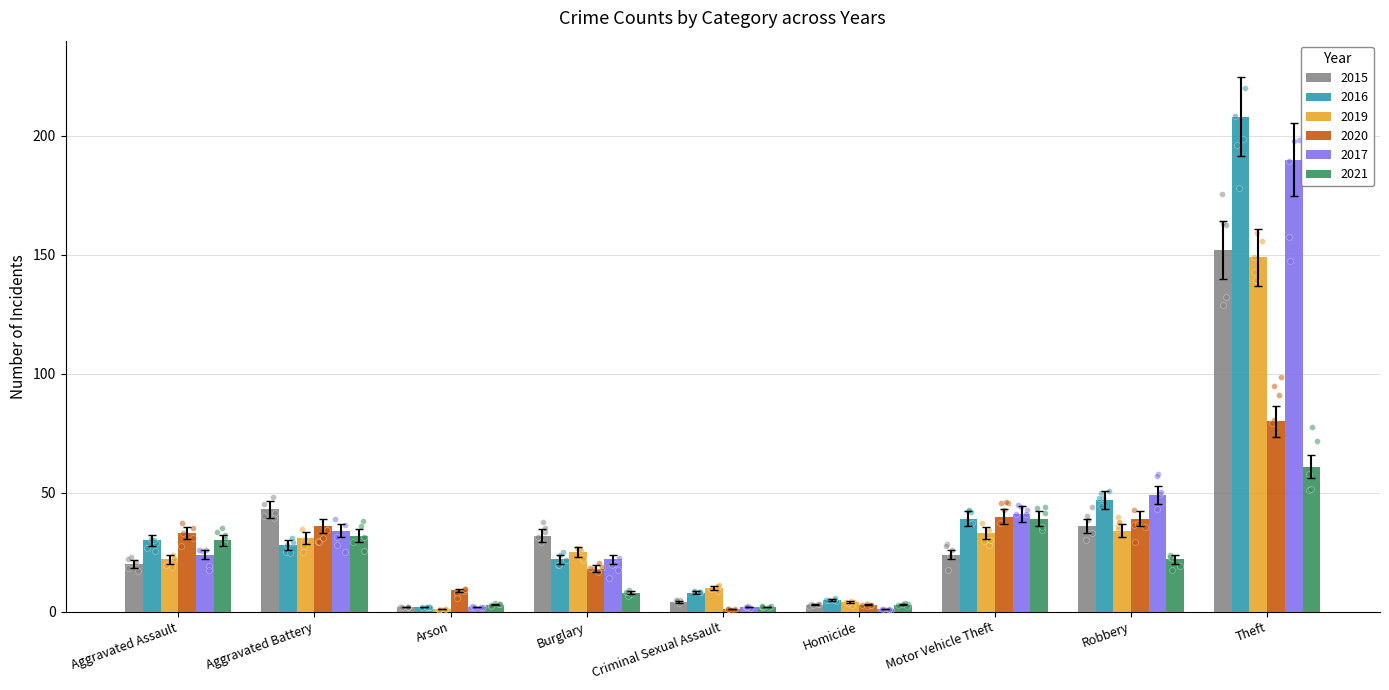

At which category is the sum across all series the highest?

Theft